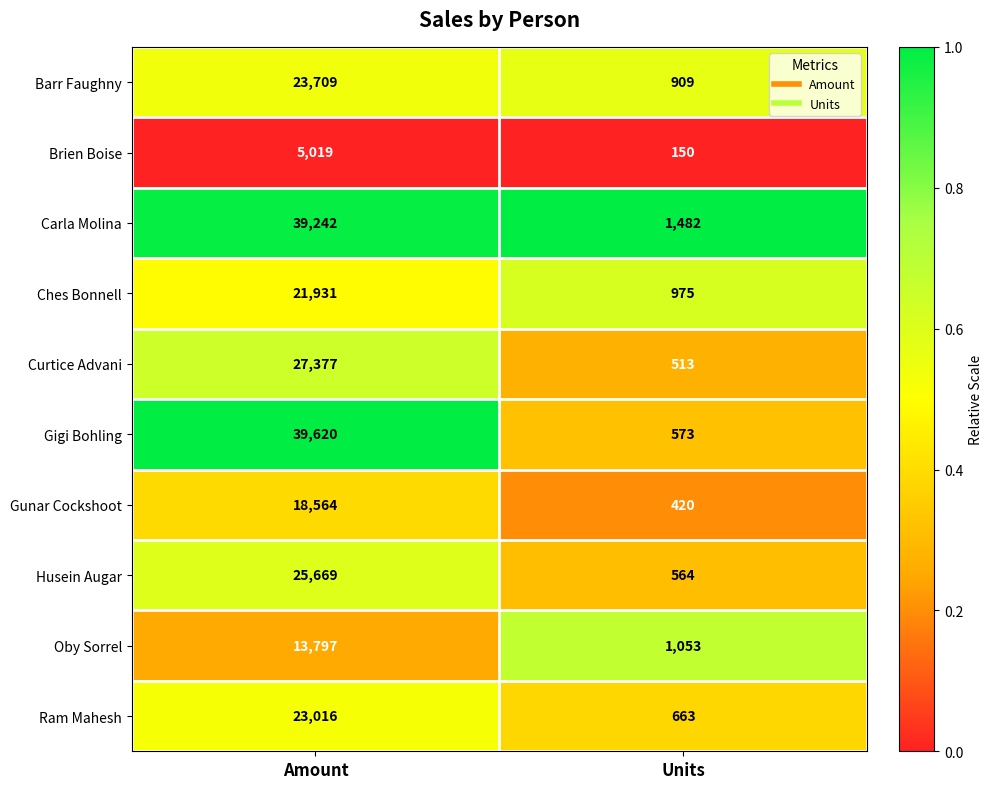

What is the total value across all series at Amount?

237944